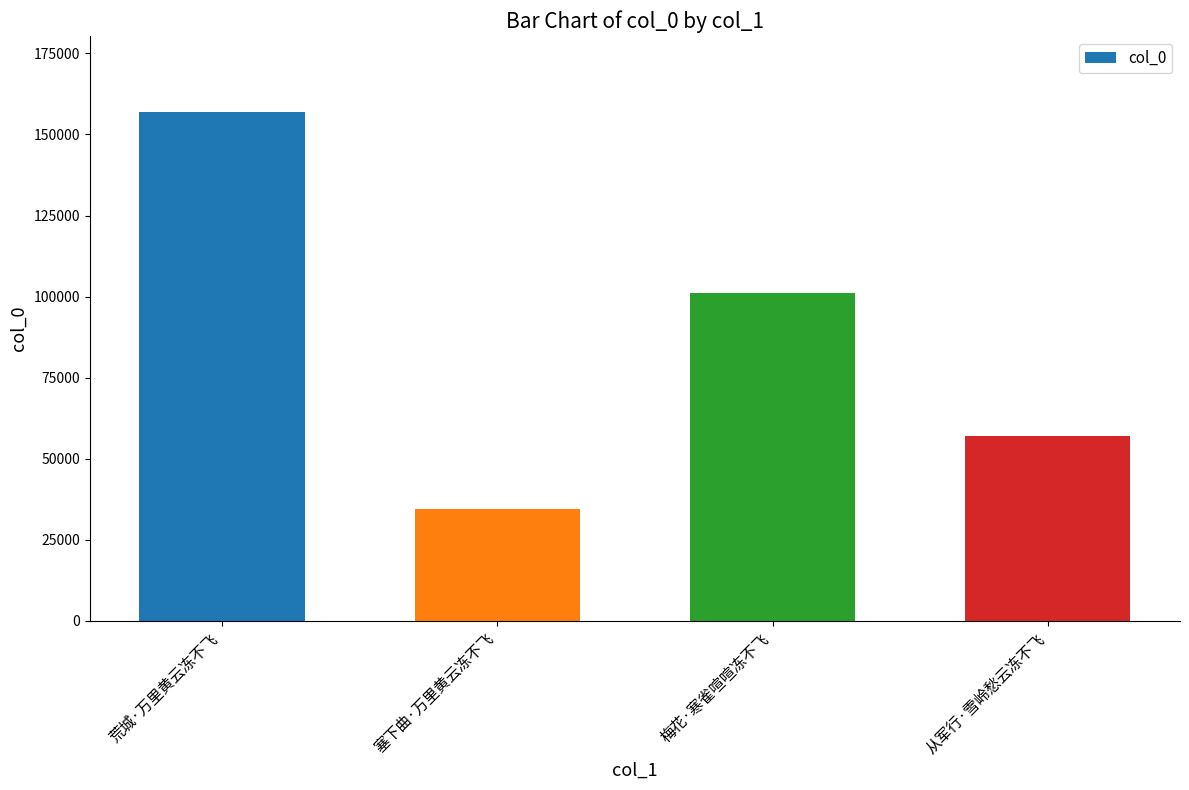

Which category has the highest value across all series?

荒城·万里黄云冻不飞